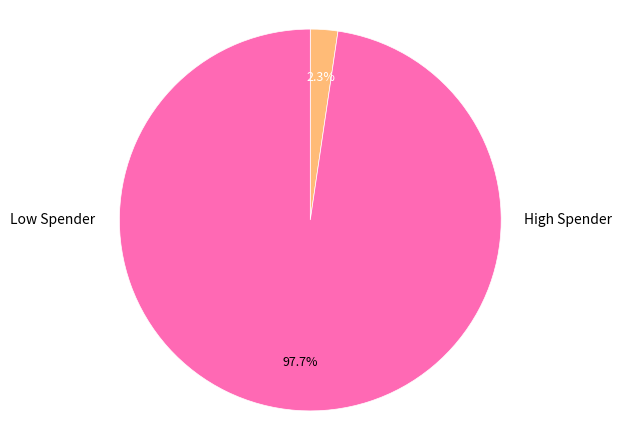

Is there any slice that represents more than half of the pie?

Yes